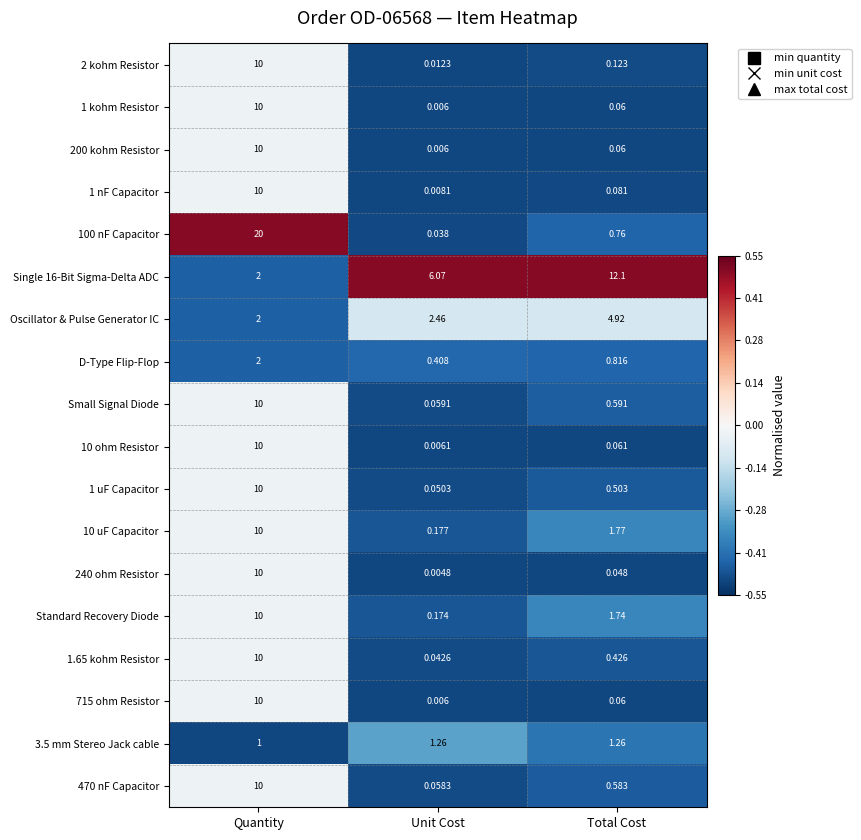

Which series has the largest total across all categories?

100 nF Capacitor